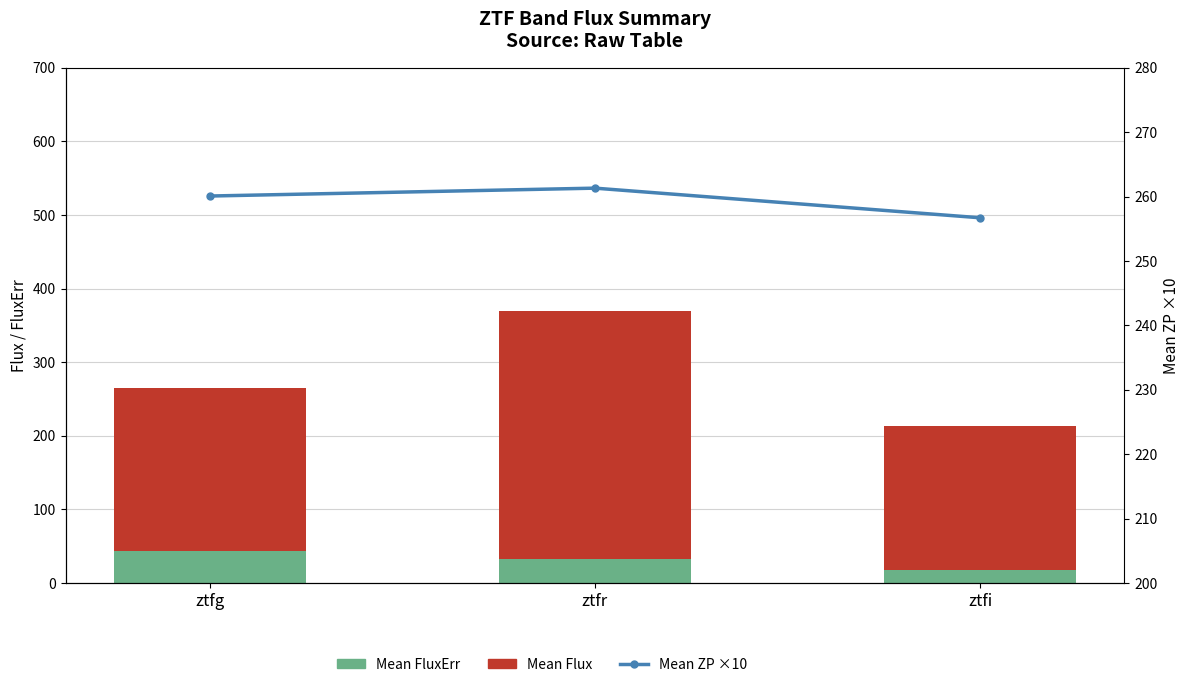

Between ztfr and ztfi, which is larger?

ztfr